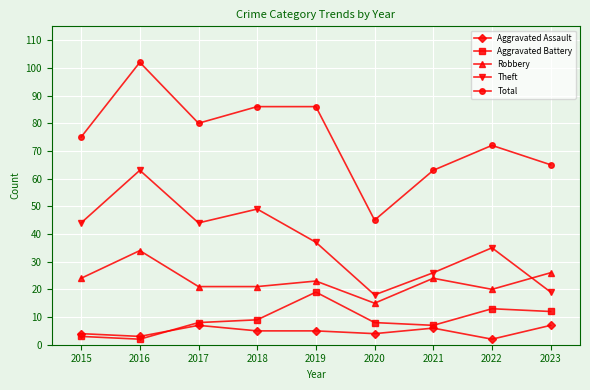

At which label does Theft reach its peak?

2016